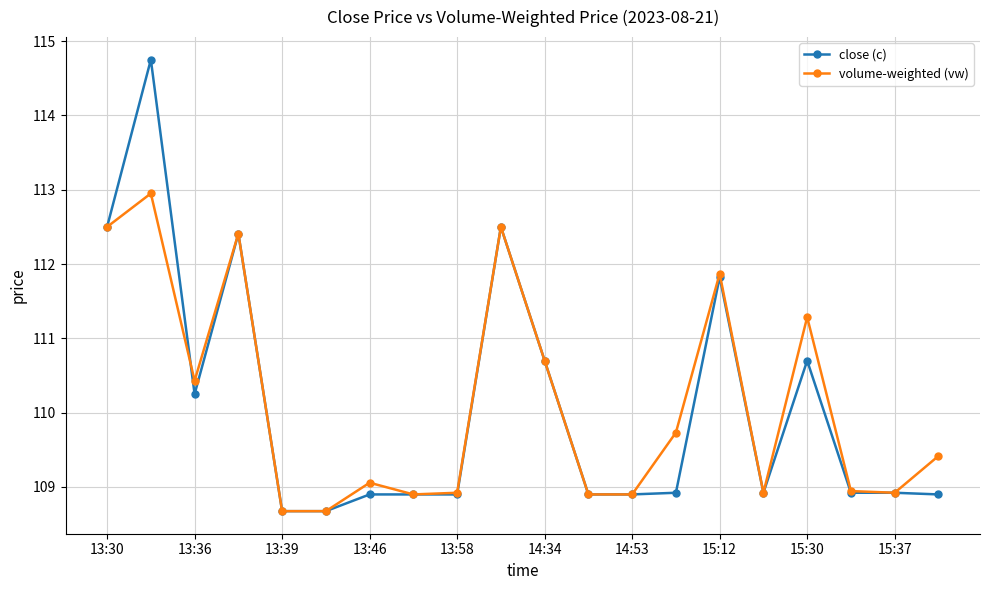

True or false: volume-weighted (vw) has more than 0 points higher than both neighbors.

True